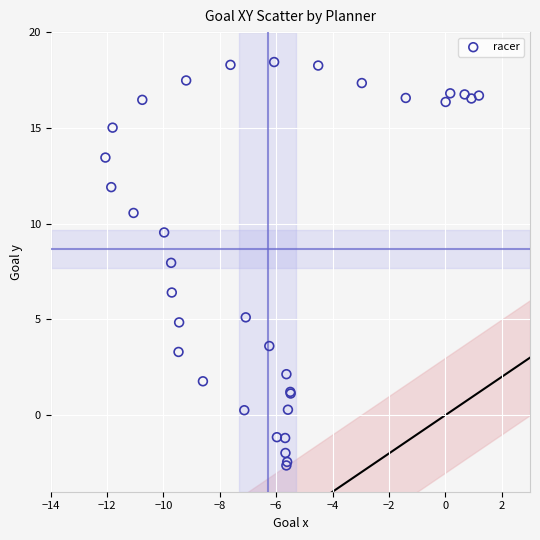

What Y value in the scatter plot is closest to 7?

6.4